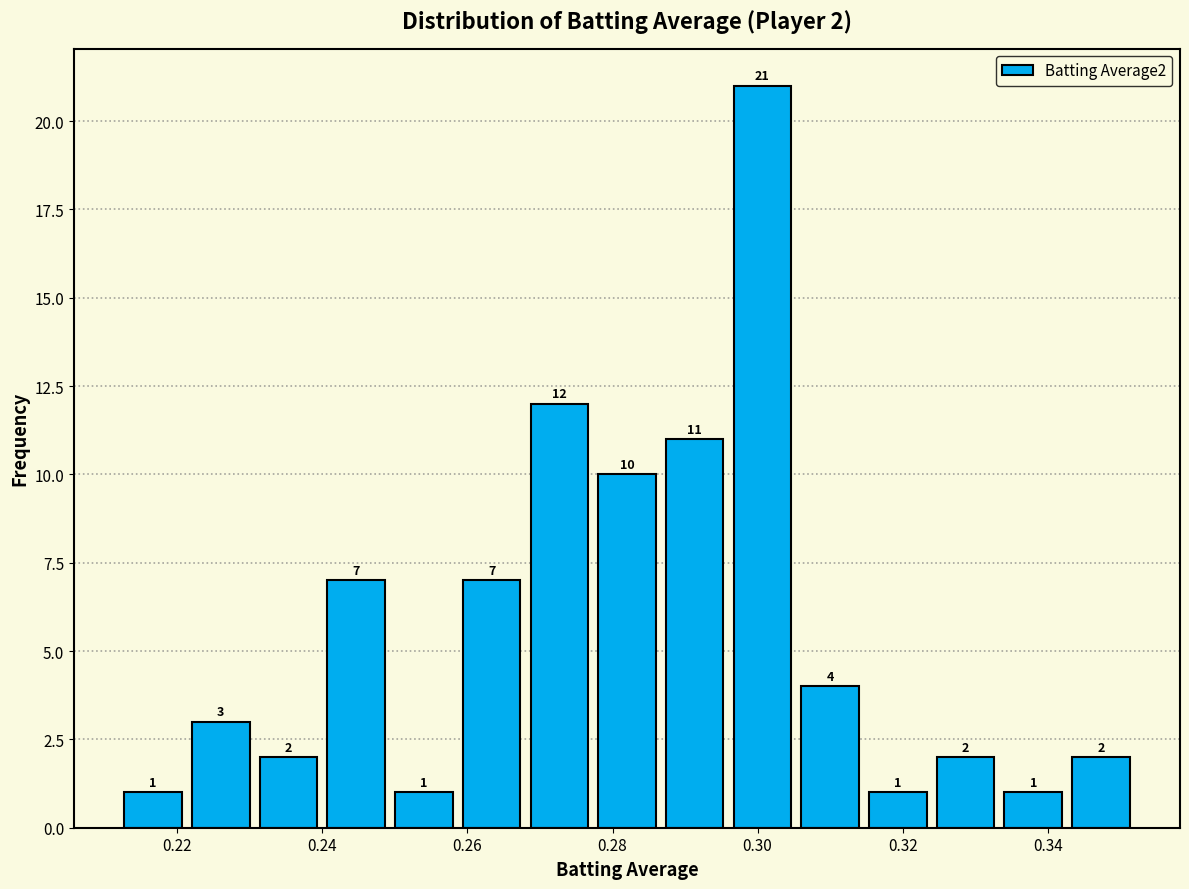

Over which range of the x-axis is the bar tallest?

0.296 to 0.306